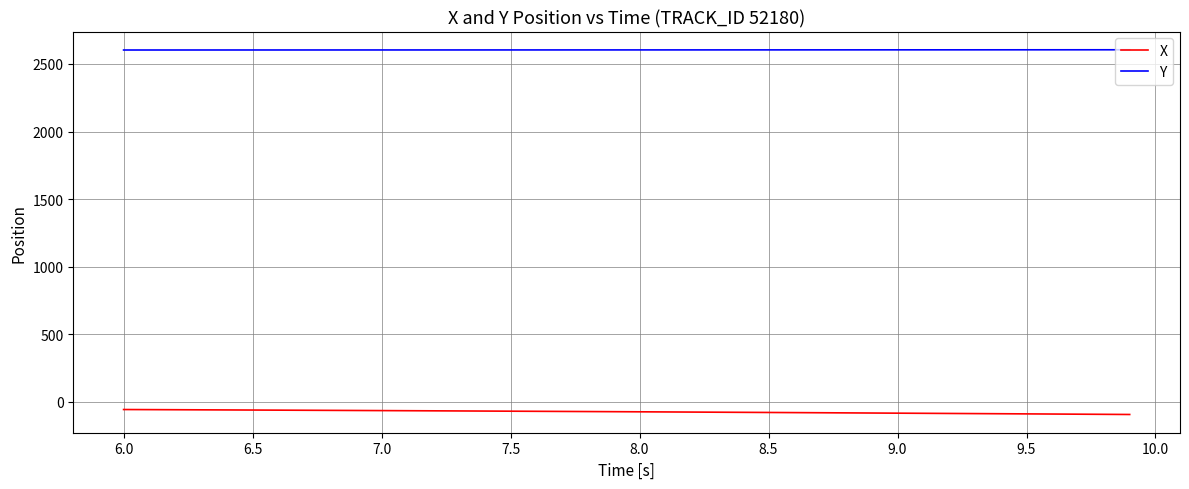

Which series has the largest total across all categories?

Y